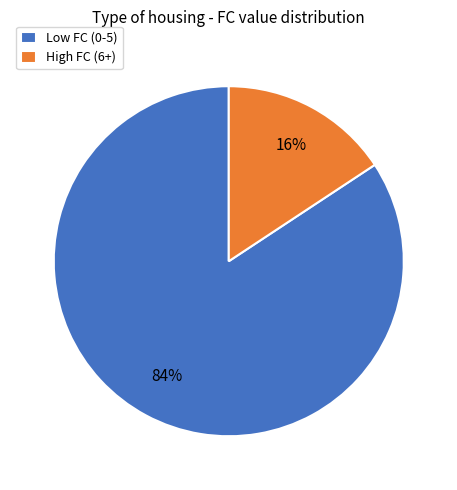

True or false: High FC (6+) accounts for 25% of the total.

False